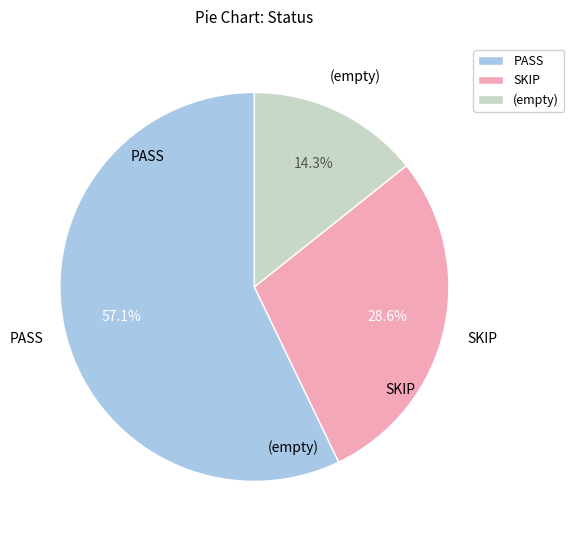

The SKIP slice represents 20% of the pie. True or false?

False